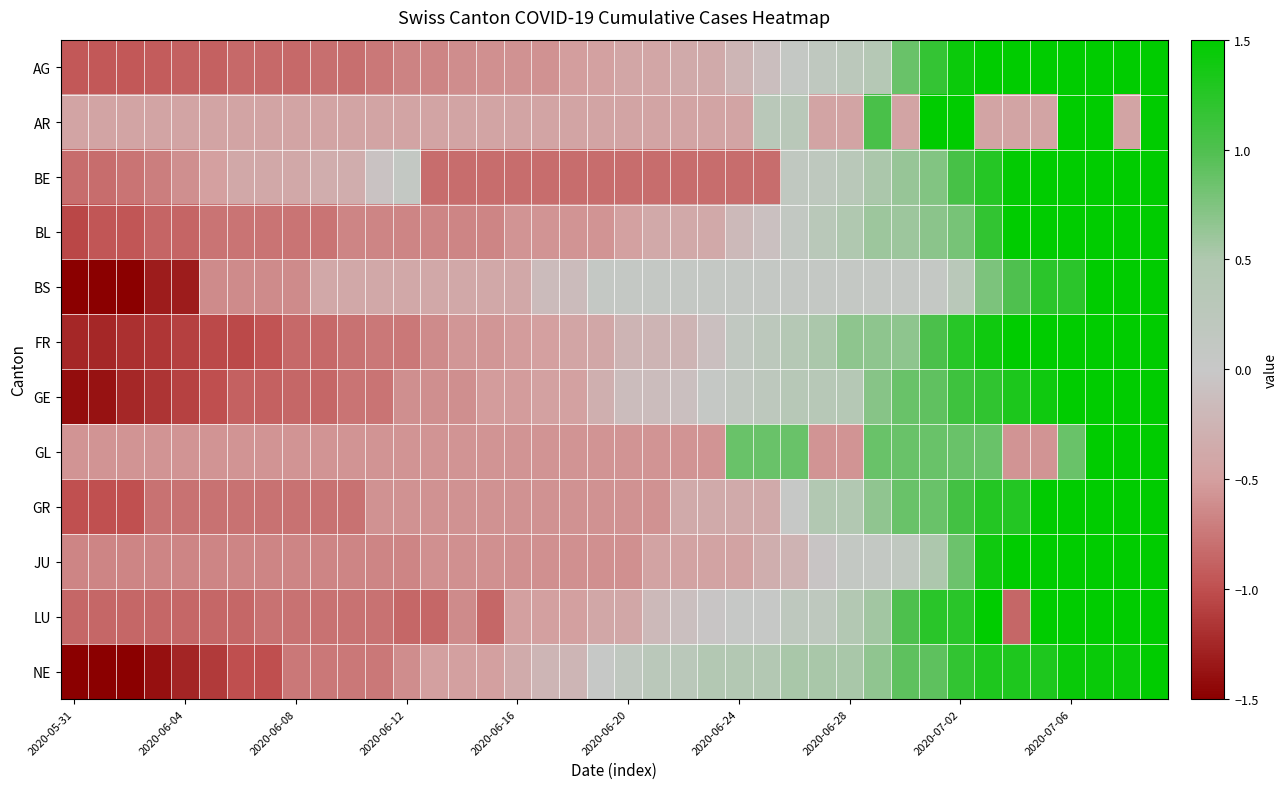

At how many categories does at least one series exceed 3?

1